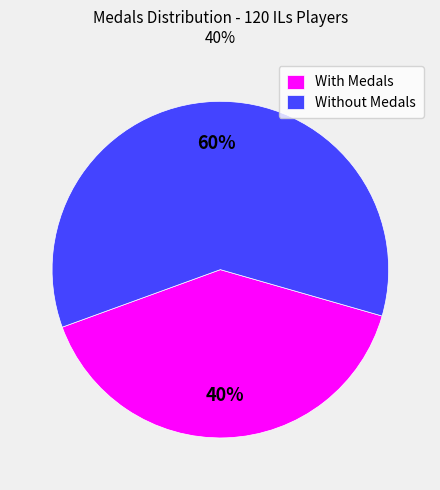

Between Without Medals and With Medals, which is larger?

Without Medals